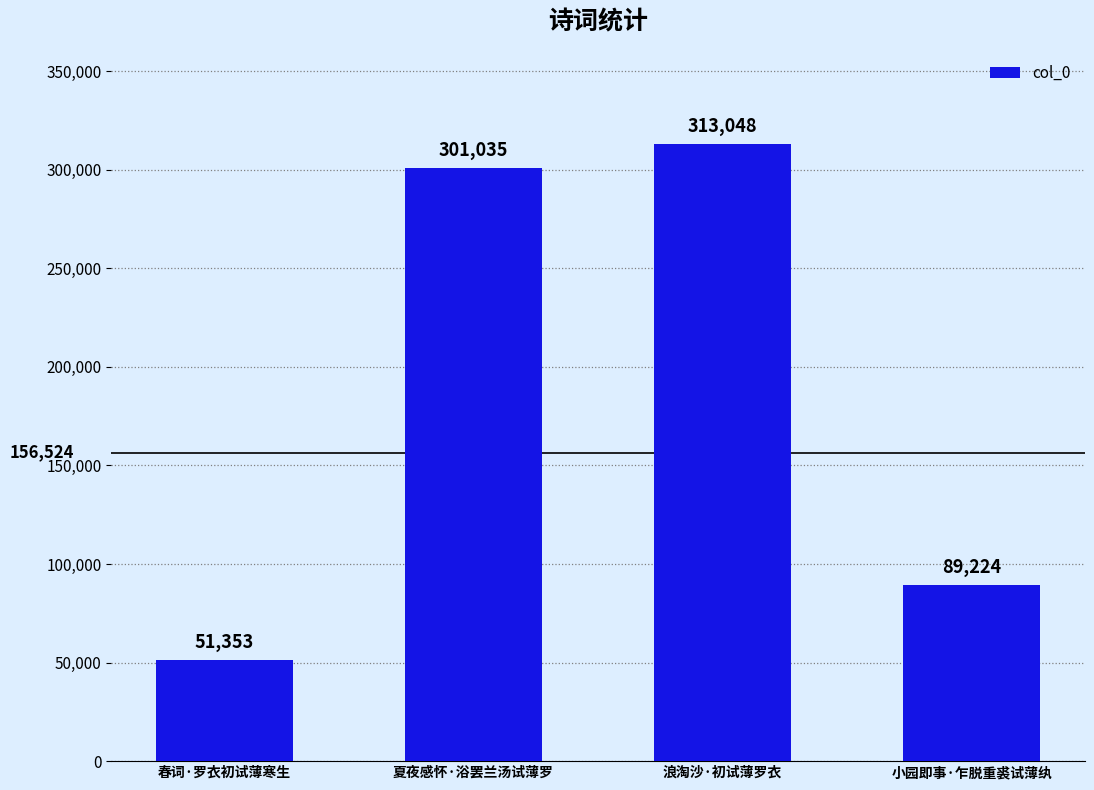

Read the value at 春词·罗衣初试薄寒生, to the nearest 10.

51350